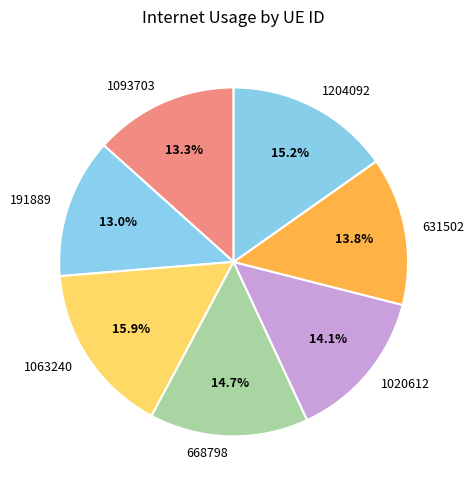

Between 668798 and 191889, which is larger?

668798